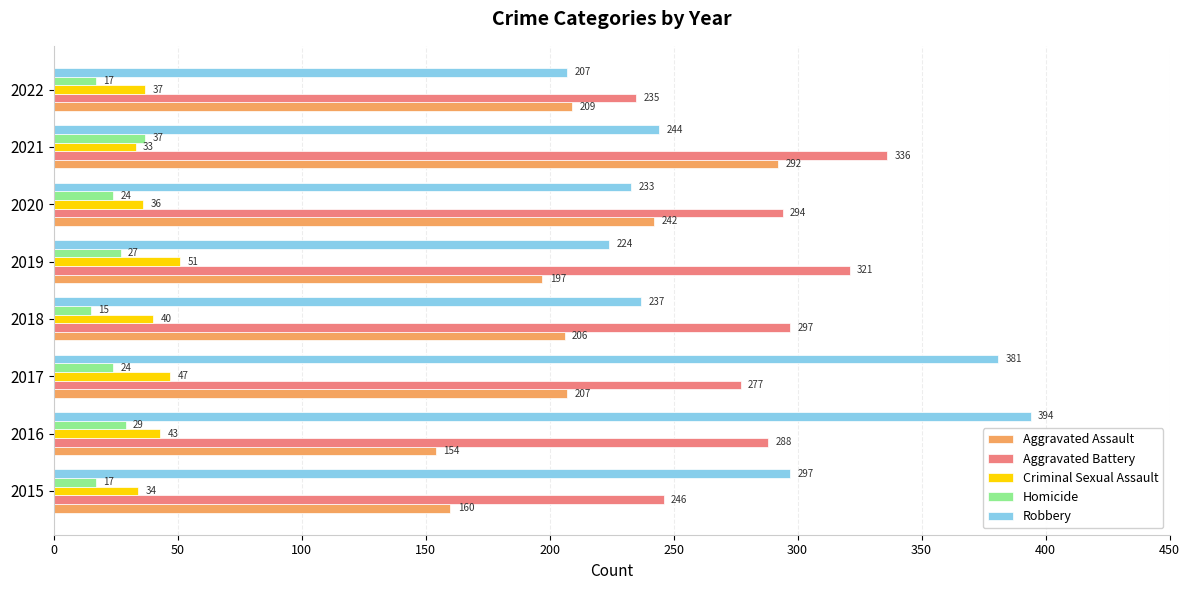

What is the approximate value of Aggravated Battery at 2022?

235